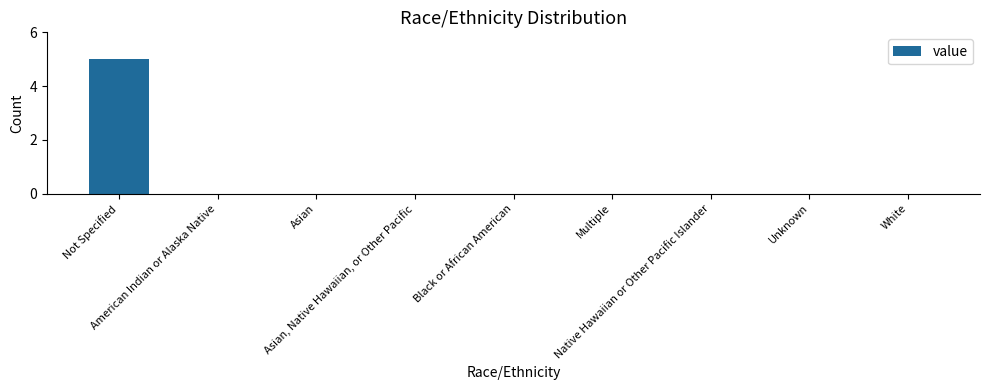

The chart shows a value of 0 at Black or African American. True or false?

True